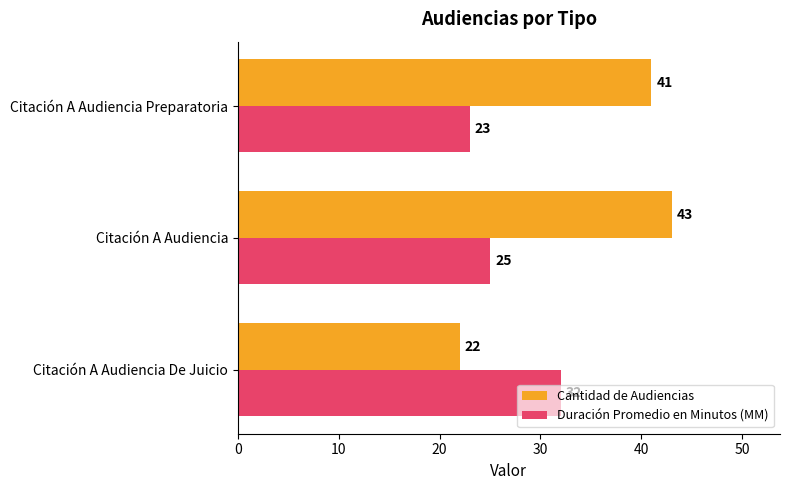

Which series has the largest range (max minus min)?

Cantidad de Audiencias